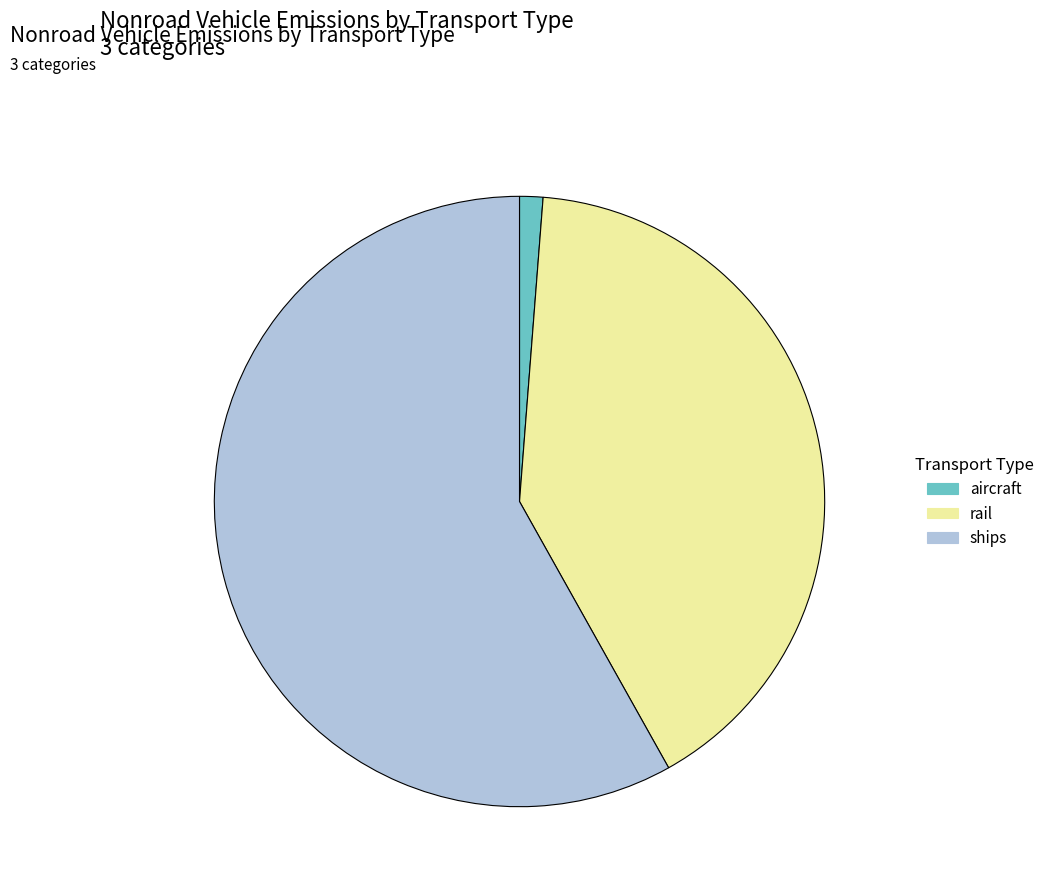

Do ships and rail together represent more than half of the pie?

Yes